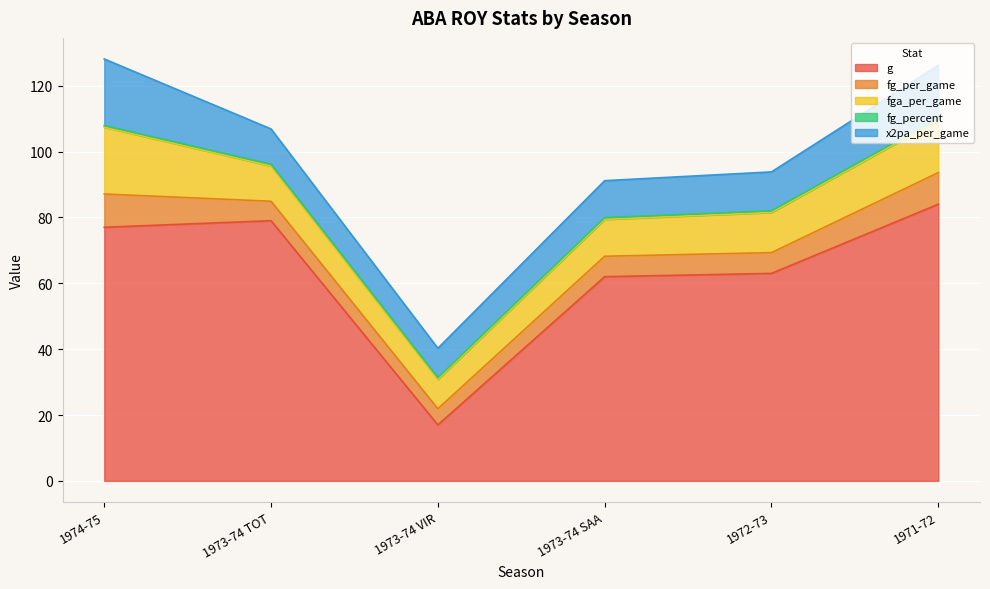

True or false: g and x2pa_per_game cross at least once.

False